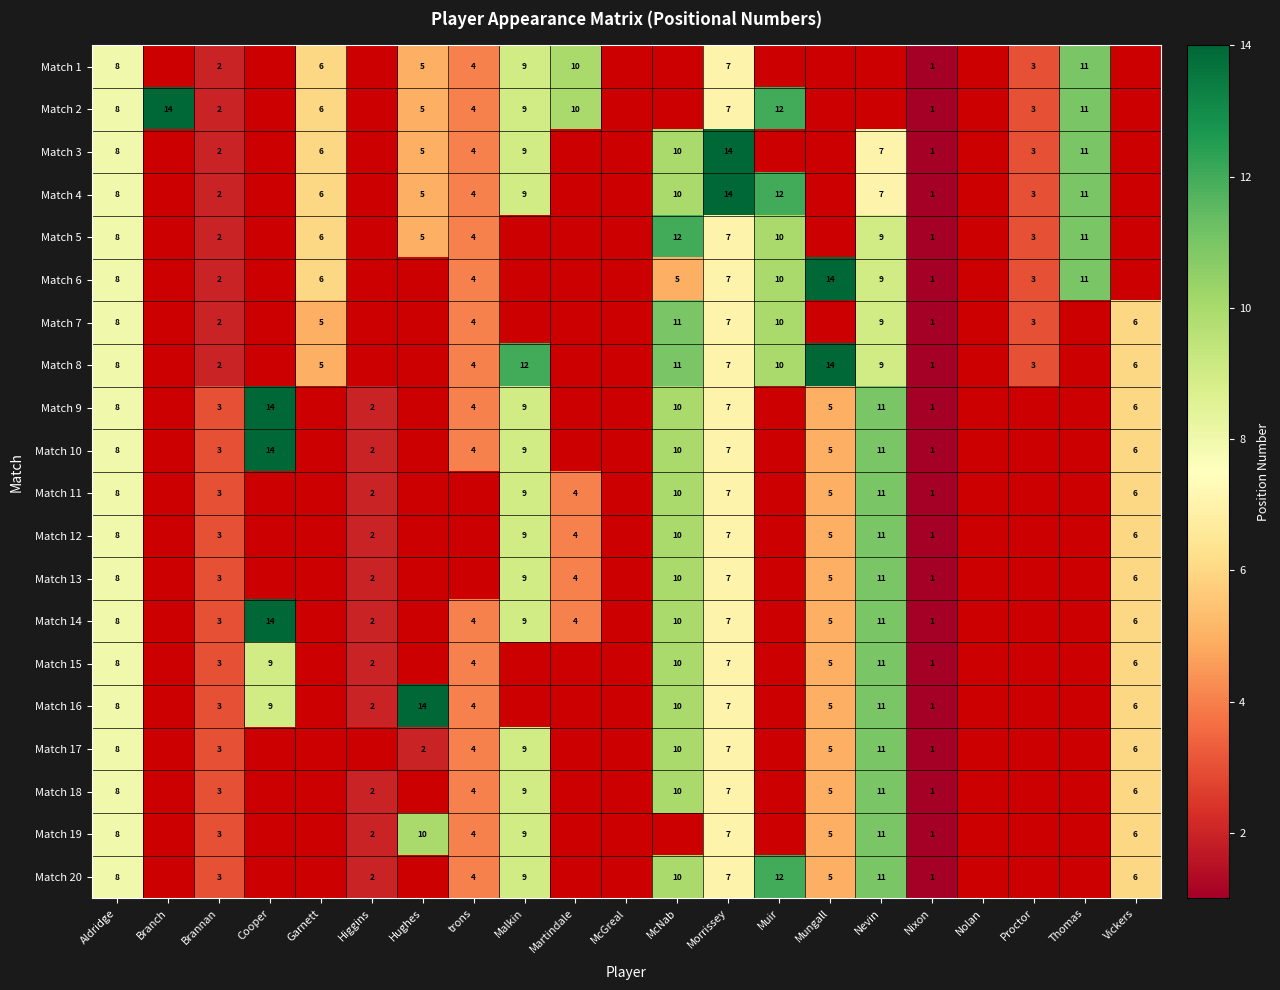

At which category is the sum across all series the highest?

Aldridge